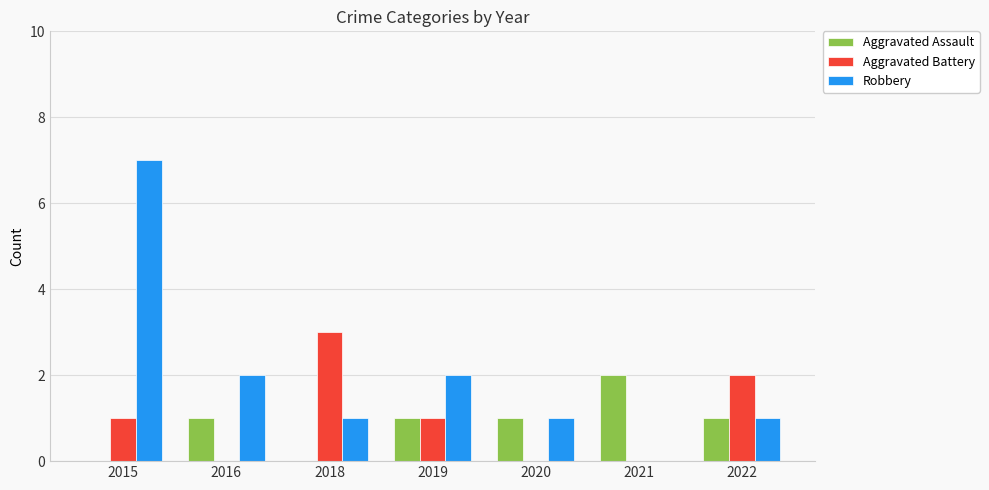

Which series has the largest total across all categories?

Robbery